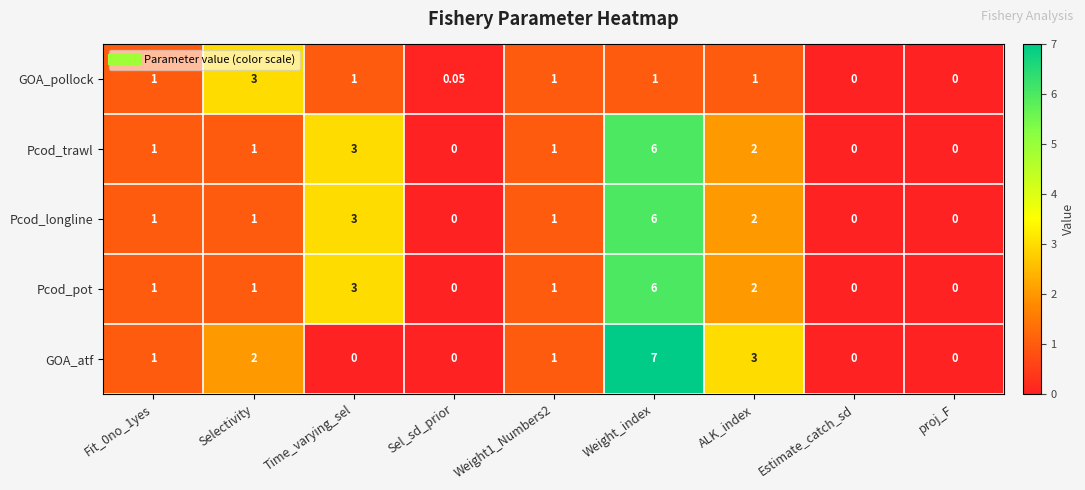

At which label is GOA_atf closest to 3?

ALK_index